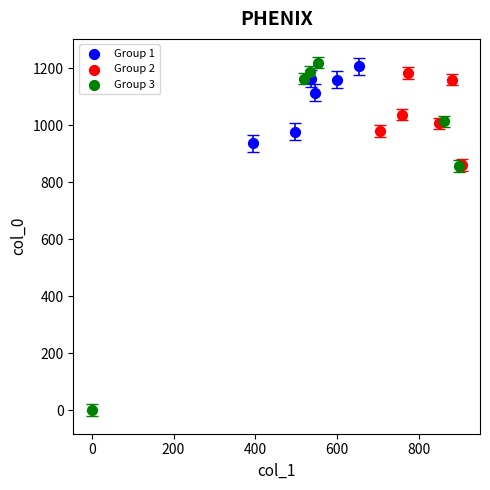

Which series reaches the minimum Y coordinate?

Group 3